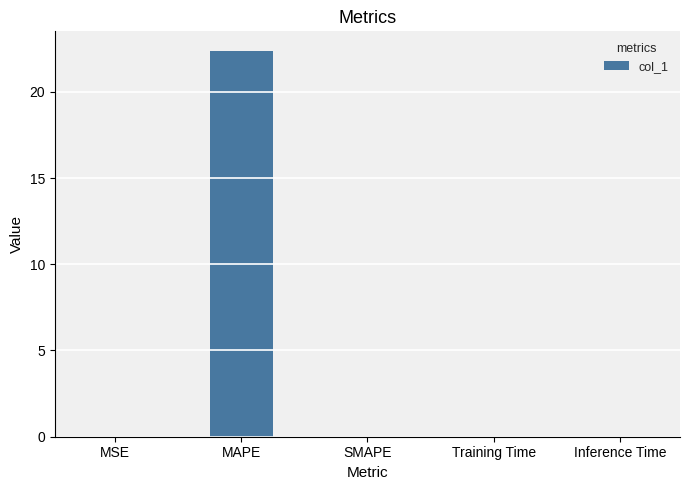

Is it true that the value at SMAPE is -11.5?

False